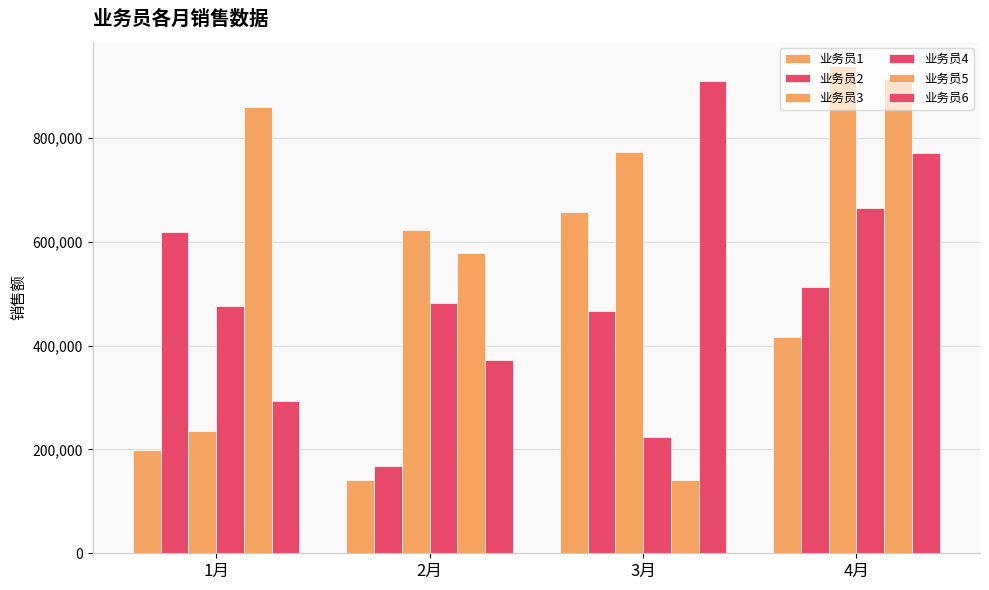

How many data points in 业务员5 are less than 859905?

2